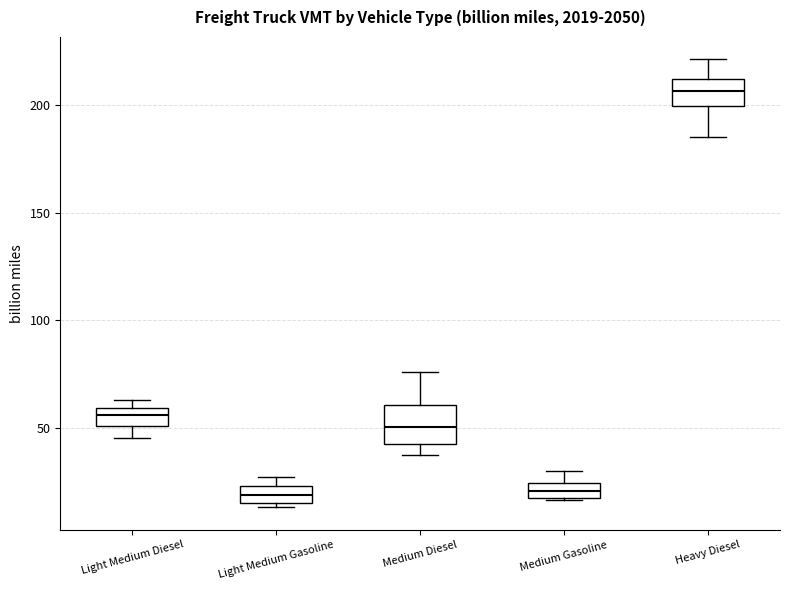

Which box is the tallest, from its lower edge to its upper edge?

Medium Diesel